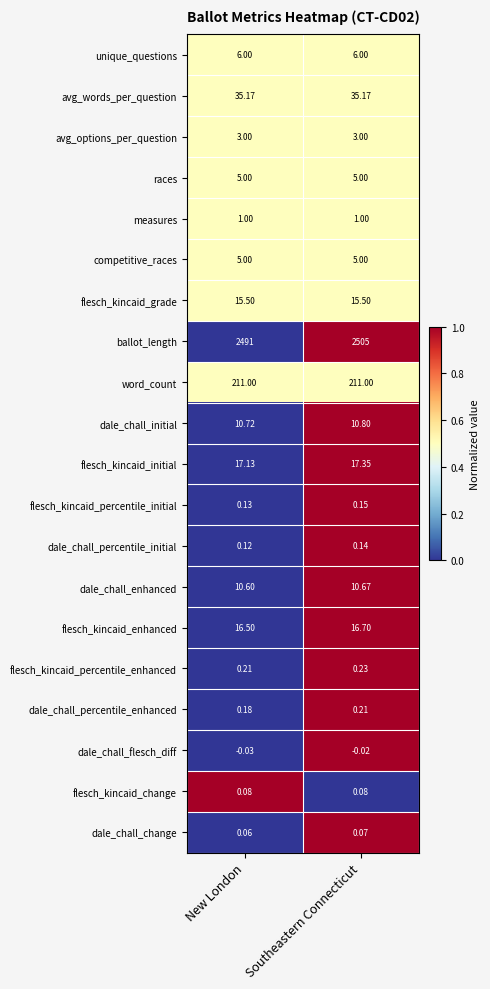

Which label corresponds to the smallest value in the chart?

New London